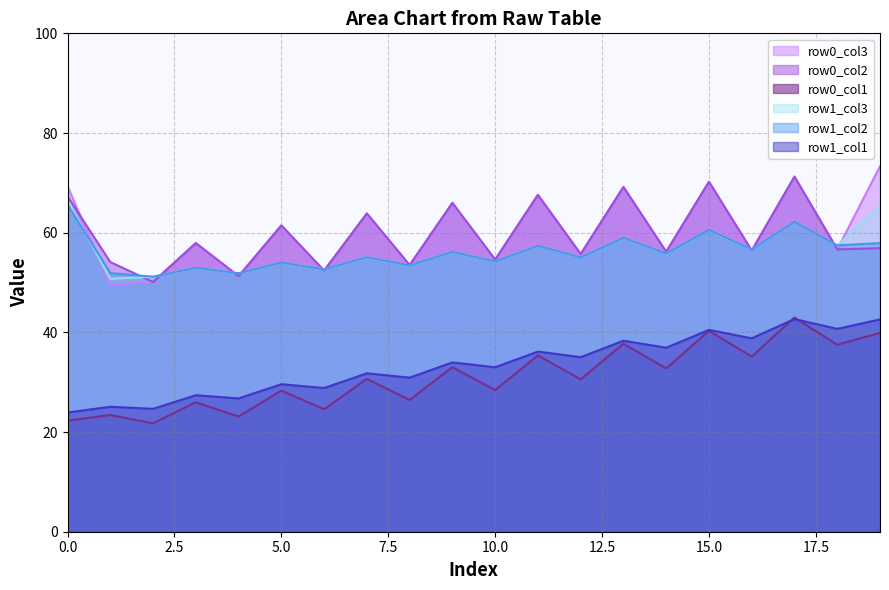

Reading left to right, extract all data points from this chart.

row0_col1: 22.3	23.4	21.8	26.0	23.1	28.3	24.6	30.7	26.4	33.0	28.4	35.4	30.6	37.7	32.8	40.3	35.1	43.0	37.5	39.9
row0_col2: 67.3	54.1	50.1	57.9	51.3	61.5	52.4	63.9	53.5	66.0	54.6	67.6	55.7	69.2	56.2	70.2	56.4	71.2	56.7	56.9
row0_col3: 69.3	49.6	50.1	57.9	51.3	61.5	52.4	63.9	53.5	66.0	54.6	67.6	55.7	69.2	56.2	70.2	56.4	71.2	56.7	73.3
row1_col1: 23.9	25.1	24.7	27.4	26.7	29.6	28.8	31.8	30.9	34.0	33.0	36.1	35.0	38.3	36.9	40.5	38.8	42.7	40.7	42.6
row1_col2: 65.7	51.9	51.2	53.0	51.9	54.0	52.6	55.1	53.4	56.2	54.2	57.4	55.0	59.0	55.8	60.6	56.6	62.2	57.5	57.9
row1_col3: 66.6	50.7	51.2	53.0	51.9	54.0	52.6	55.1	53.4	56.2	54.2	57.4	55.0	59.0	55.8	60.6	56.6	62.2	57.5	65.4